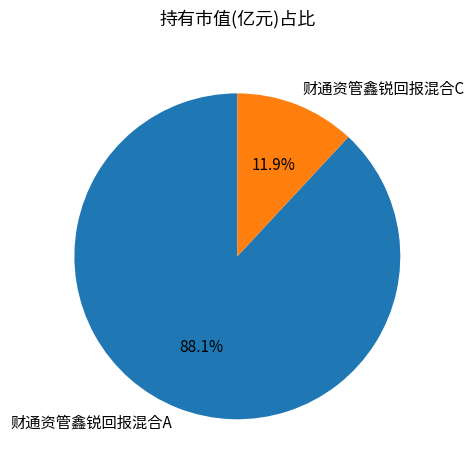

To the nearest percent, what percentage of the pie is 财通资管鑫锐回报混合C?

12%